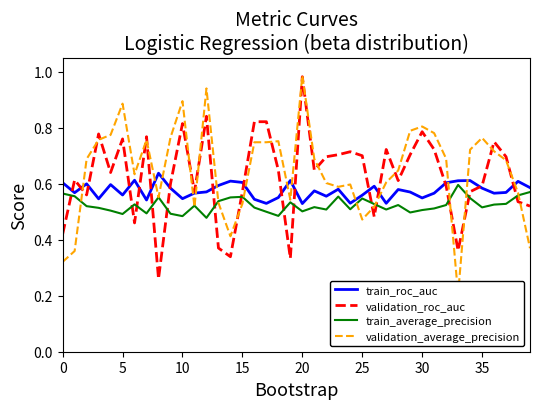

Between 35 and 18, which is larger?

35